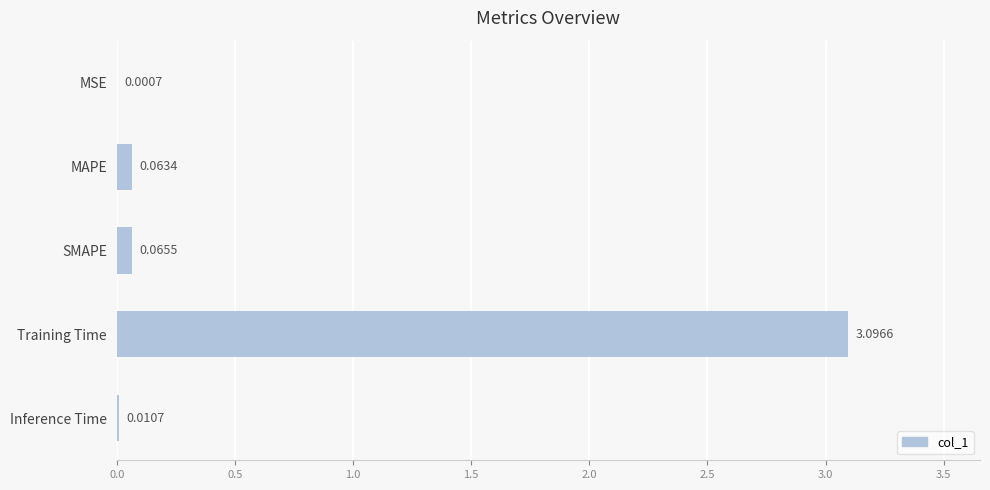

At which category does the chart reach its peak across all series?

Training Time